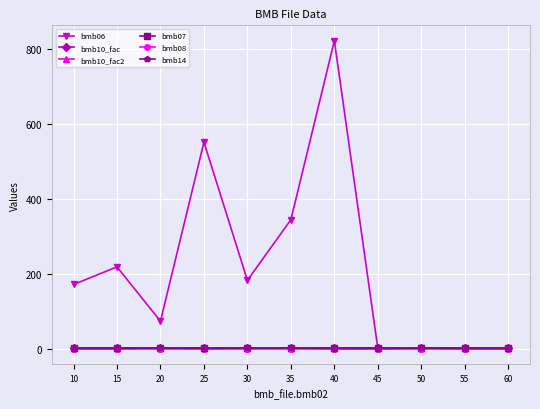

What is the total value across all series at 15?

221.0